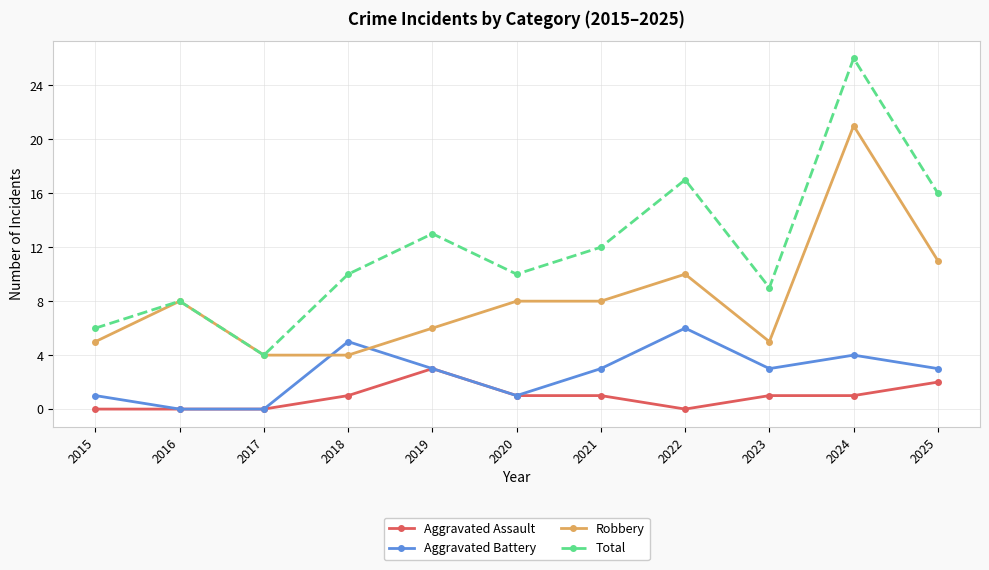

True or false: Aggravated Battery and Total cross at least once.

False